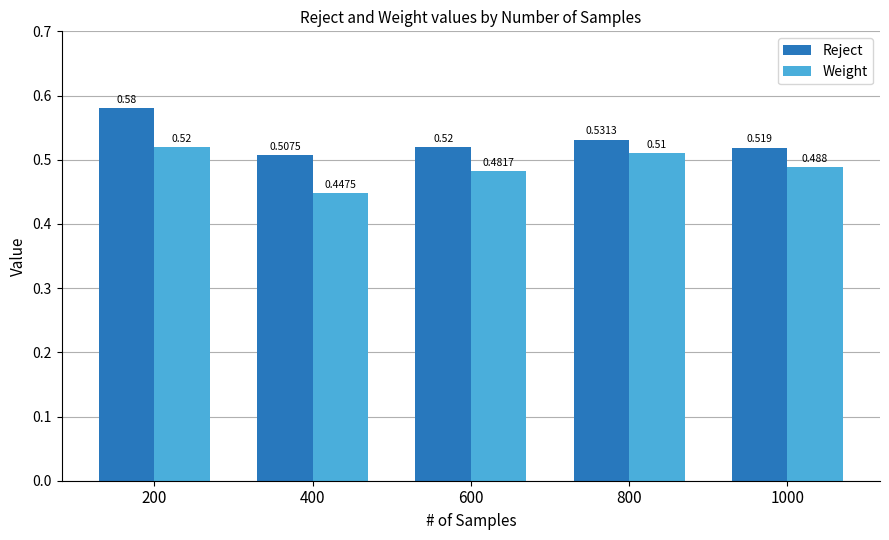

At which label is Weight closest to 0?

400